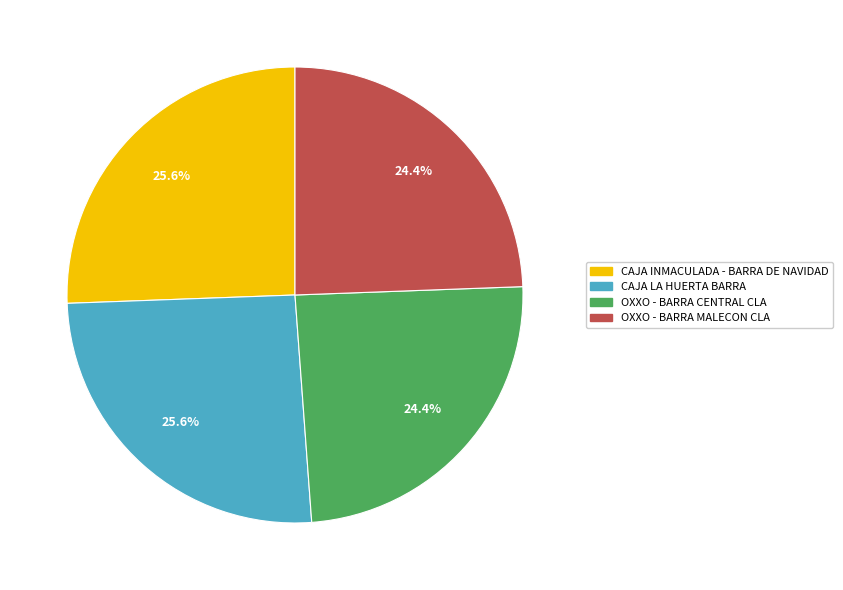

Is there any slice that represents more than half of the pie?

No